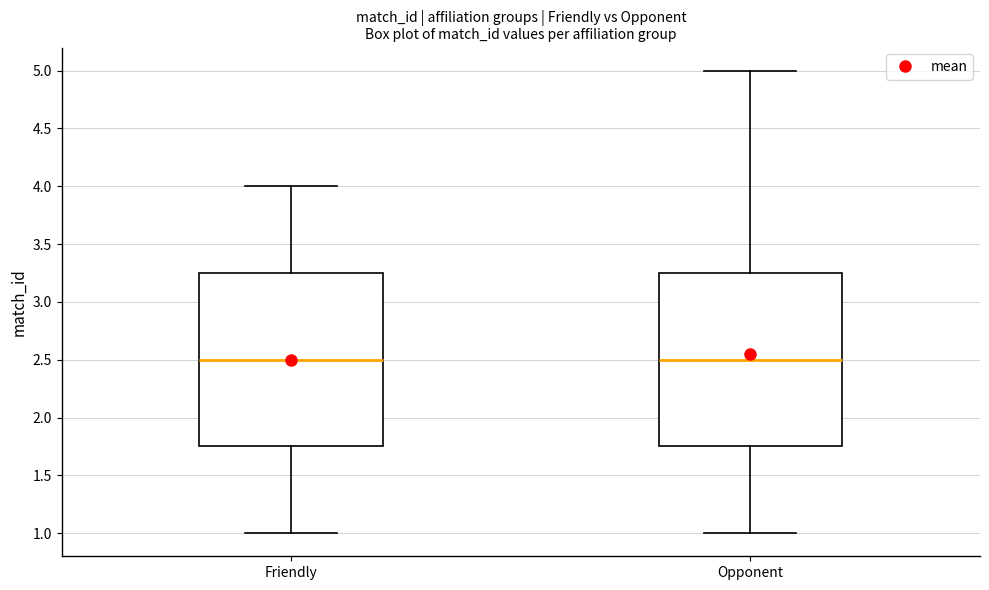

Reading left to right, transcribe this box plot: for each box, give where its median line is, the range the box spans, and where its two whiskers end, as read against the y-axis. The values are not printed on the chart, so give them approximately, as read against the axis.

Friendly: median 2.50, box 1.75 to 3.25, whiskers 1.00 to 4.00
Opponent: median 2.50, box 1.75 to 3.25, whiskers 1.00 to 5.00